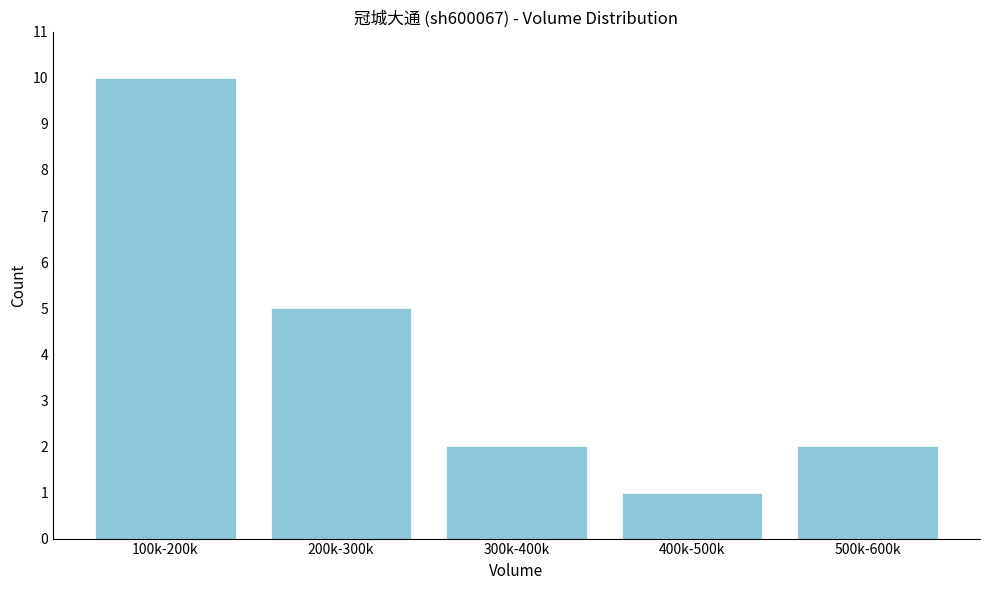

Reading left to right, what are all the values shown in this chart?

10	5	2	1	2